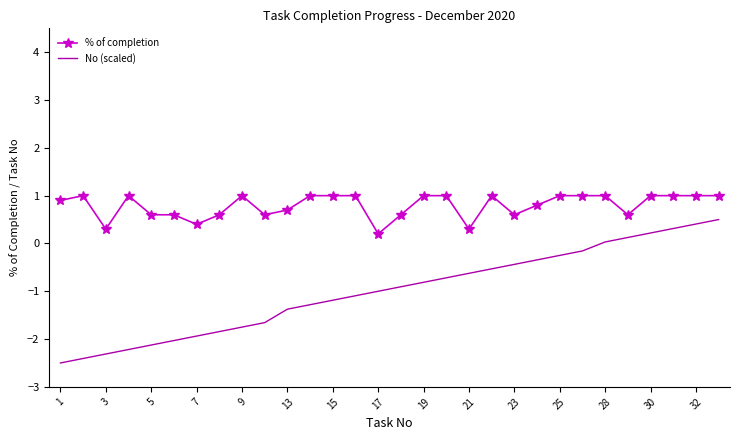

True or false: No (scaled) and % of completion cross at least once.

False